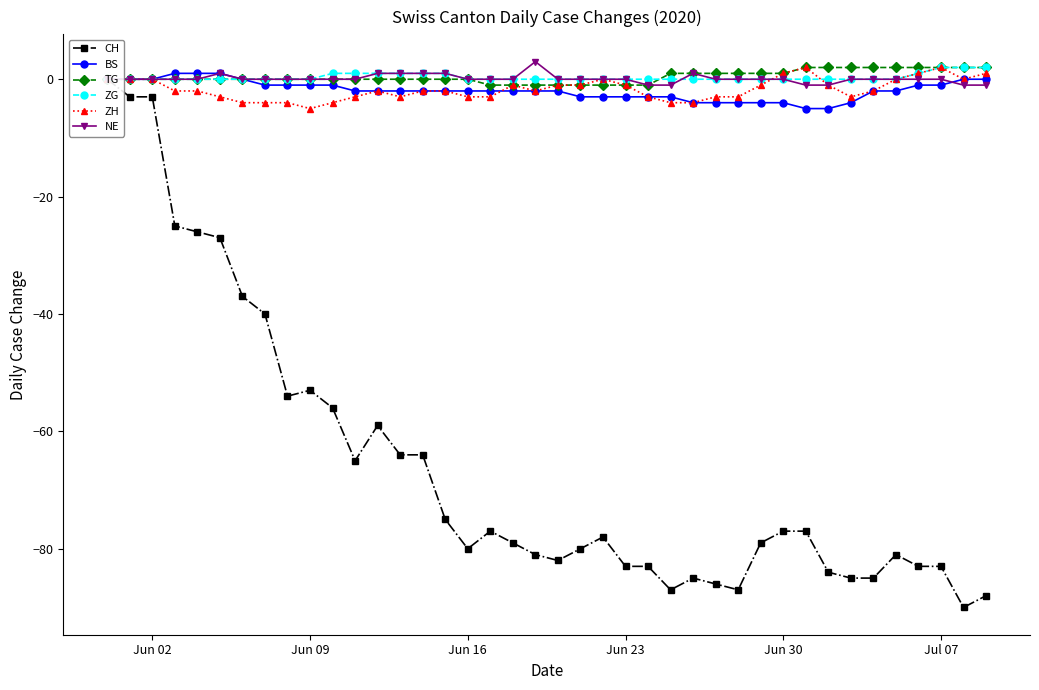

Reading right to left, list all the values displayed in this chart.

CH: -88	-90	-83	-83	-81	-85	-85	-84	-77	-77	-79	-87	-86	-85	-87	-83	-83	-78	-80	-82	-81	-79	-77	-80	-75	-64	-64	-59	-65	-56	-53	-54	-40	-37	-27	-26	-25	-3	-3	0
BS: 0	0	-1	-1	-2	-2	-4	-5	-5	-4	-4	-4	-4	-4	-3	-3	-3	-3	-3	-2	-2	-2	-2	-2	-2	-2	-2	-2	-2	-1	-1	-1	-1	0	1	1	1	0	0	0
TG: 2	2	2	2	2	2	2	2	2	1	1	1	1	1	1	-1	-1	-1	-1	-1	-1	-1	-1	0	0	0	0	0	0	0	0	0	0	0	0	0	0	0	0	0
ZG: 2	2	2	1	0	0	0	0	0	0	0	0	0	0	0	0	0	0	0	0	0	0	0	0	1	1	1	1	1	1	0	0	0	0	0	0	0	0	0	0
ZH: 1	0	2	1	0	-2	-3	-1	2	1	-1	-3	-3	-4	-4	-3	-1	0	-1	-1	-2	-1	-3	-3	-2	-2	-3	-2	-3	-4	-5	-4	-4	-4	-3	-2	-2	0	0	0
NE: -1	-1	0	0	0	0	0	-1	-1	0	0	0	0	1	-1	-1	0	0	0	0	3	0	0	0	1	1	1	1	0	0	0	0	0	0	1	0	0	0	0	0